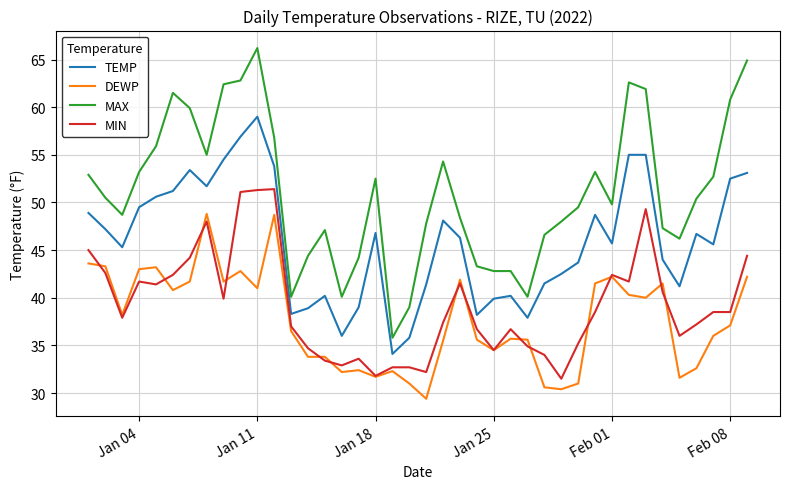

Which series has the largest range (max minus min)?

MAX